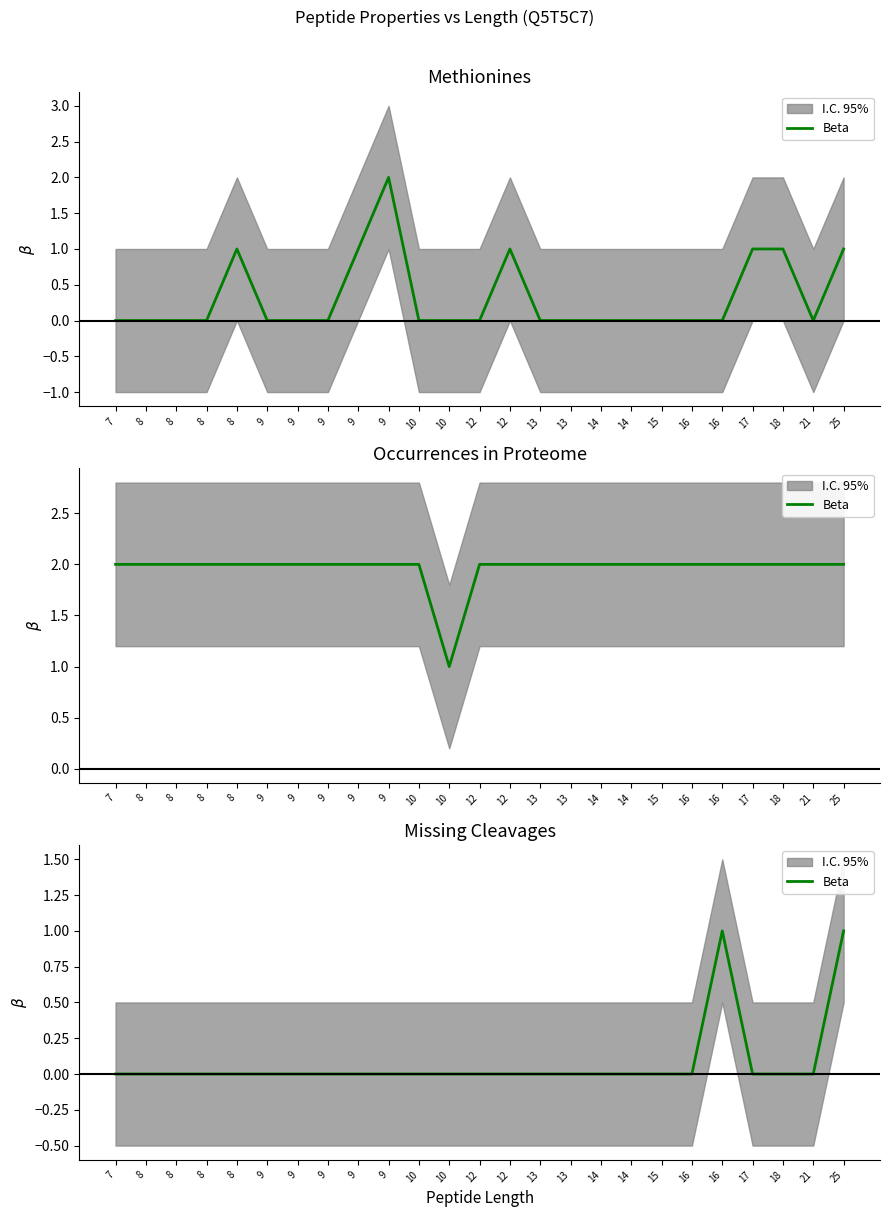

How many values are between 0 and 1?

25